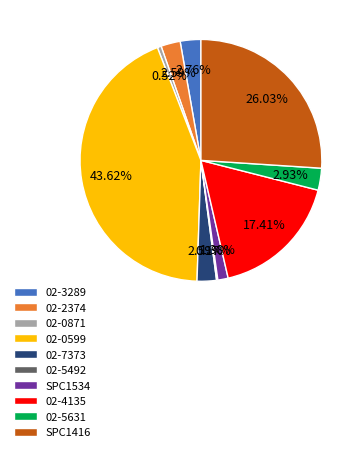

Does 02-2374 account for over 50% of the chart?

No